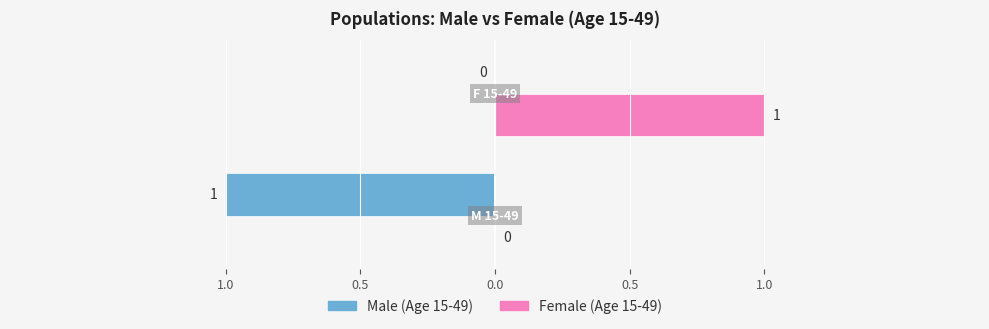

What are all the series names shown in the legend?

Male (Age 15-49), Female (Age 15-49)